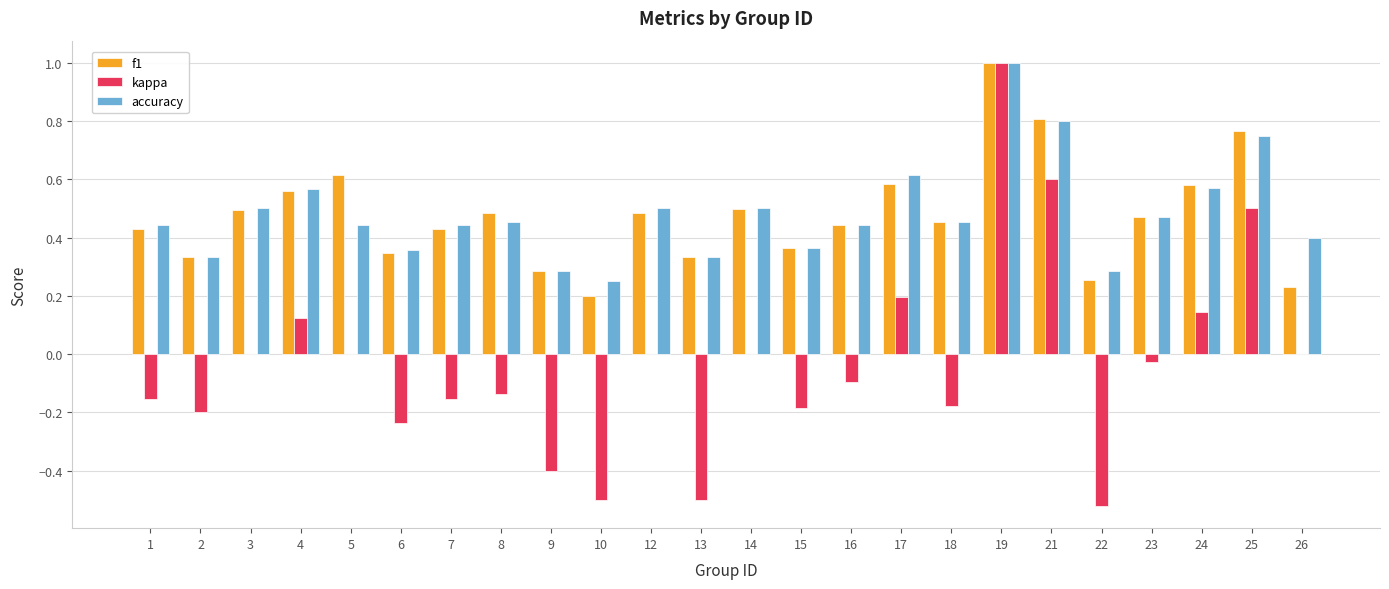

True or false: f1 has a value of 0.6 at 17.

True